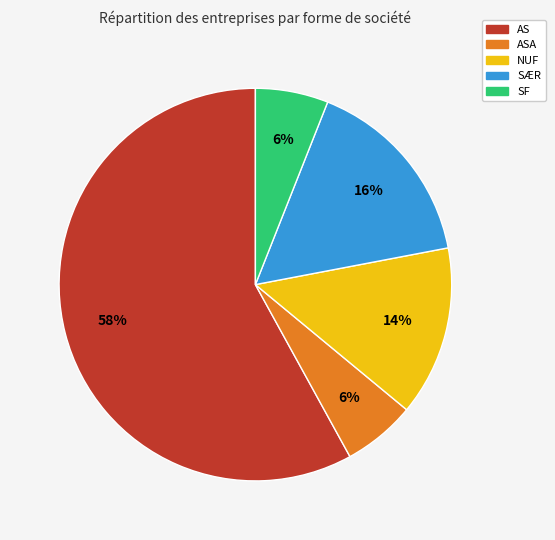

Does any single category account for the majority?

Yes